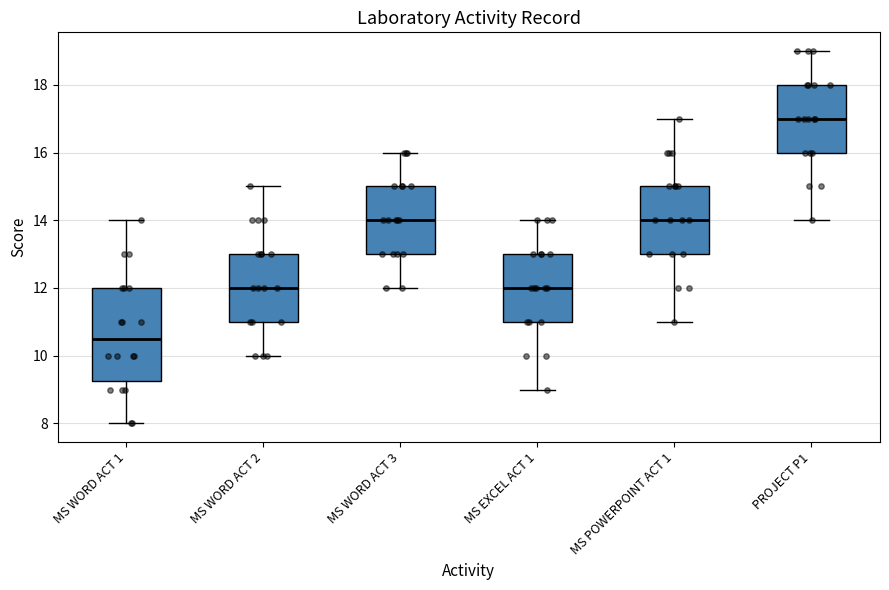

Comparing the boxes themselves (not the whiskers), which one is the tallest?

MS WORD ACT 1